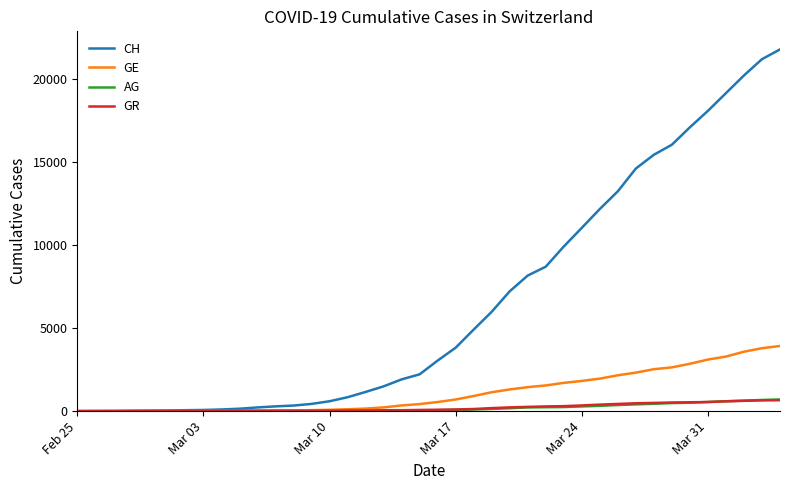

What is the maximum value for CH?

21804